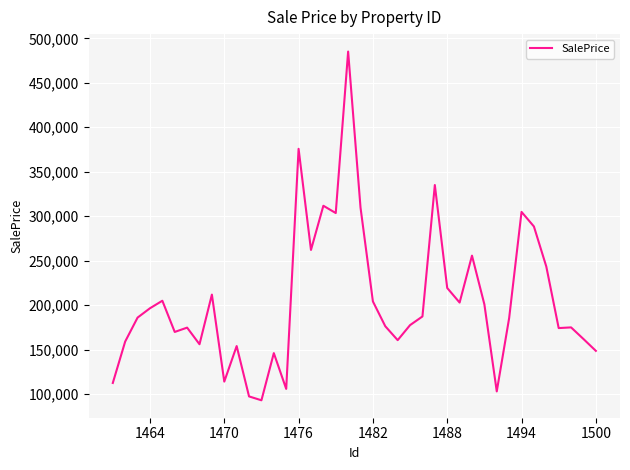

Does the chart display data point markers on the line(s)?

No